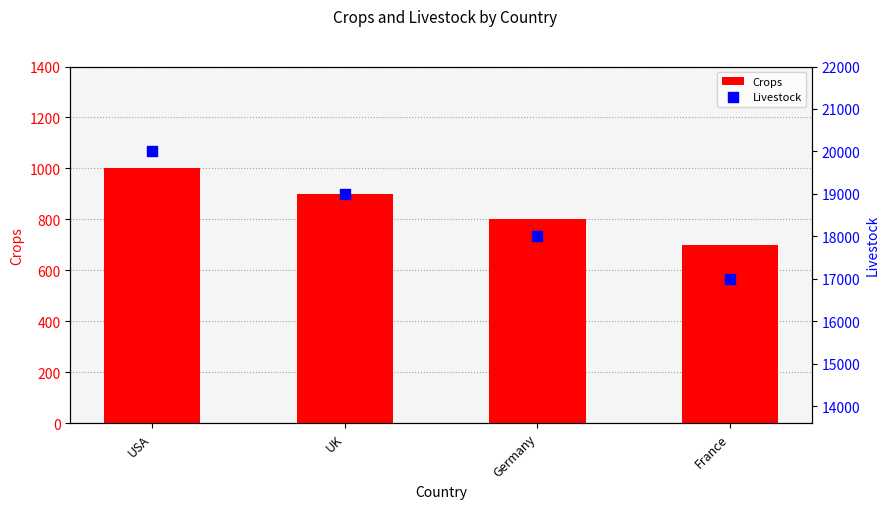

What are all the series names shown in the legend?

Crops, Livestock